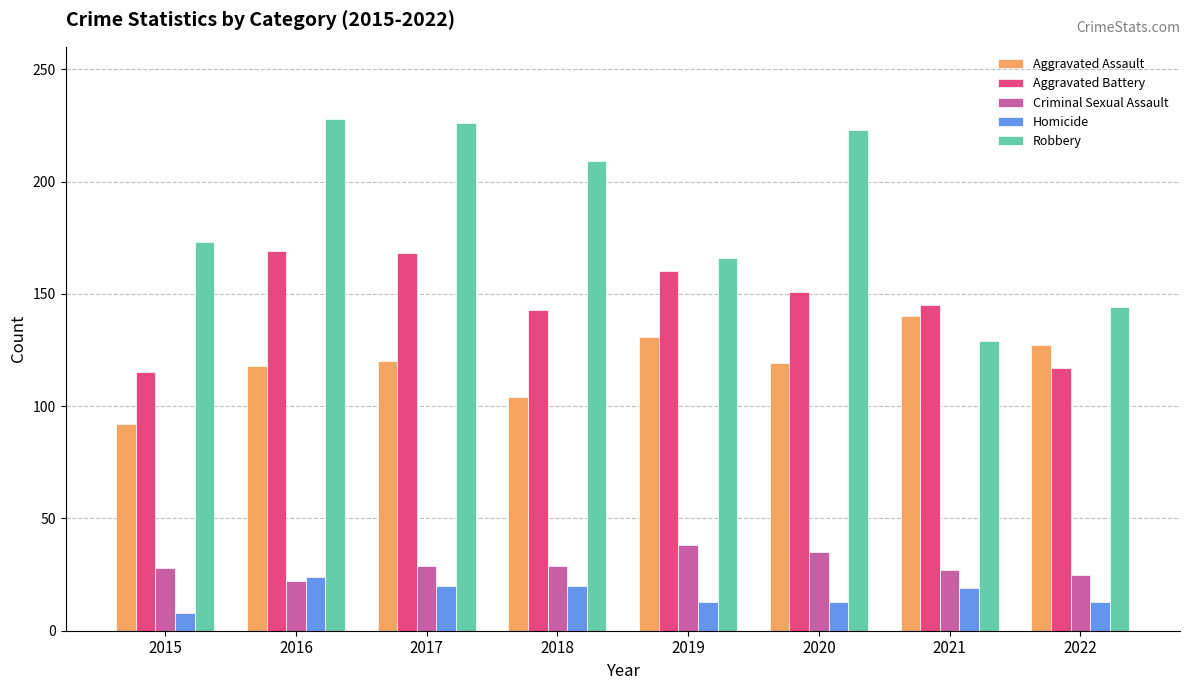

How many data points in Criminal Sexual Assault are less than 29?

4